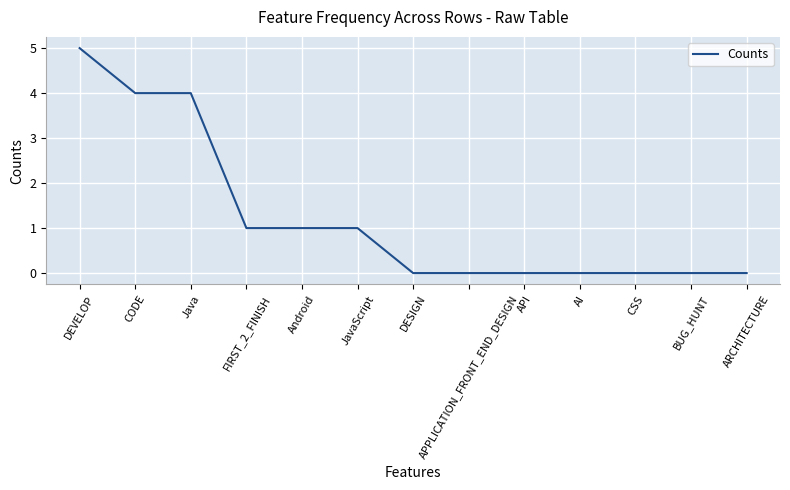

What is the average value?

1